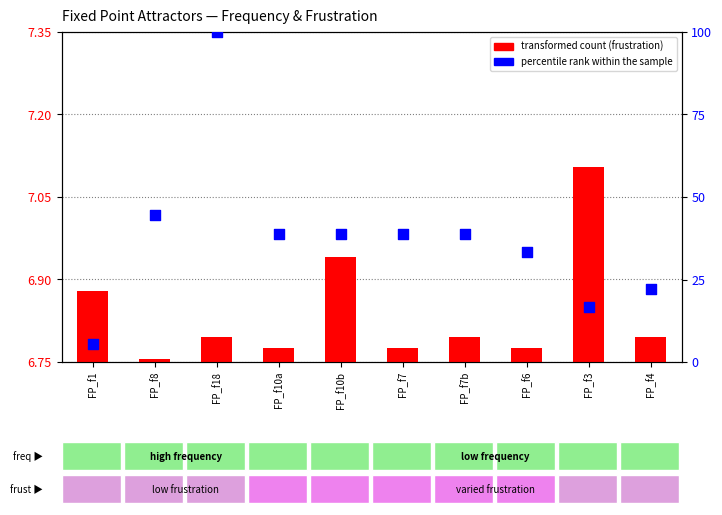

Which series contains the highest Y value?

percentile rank within the sample